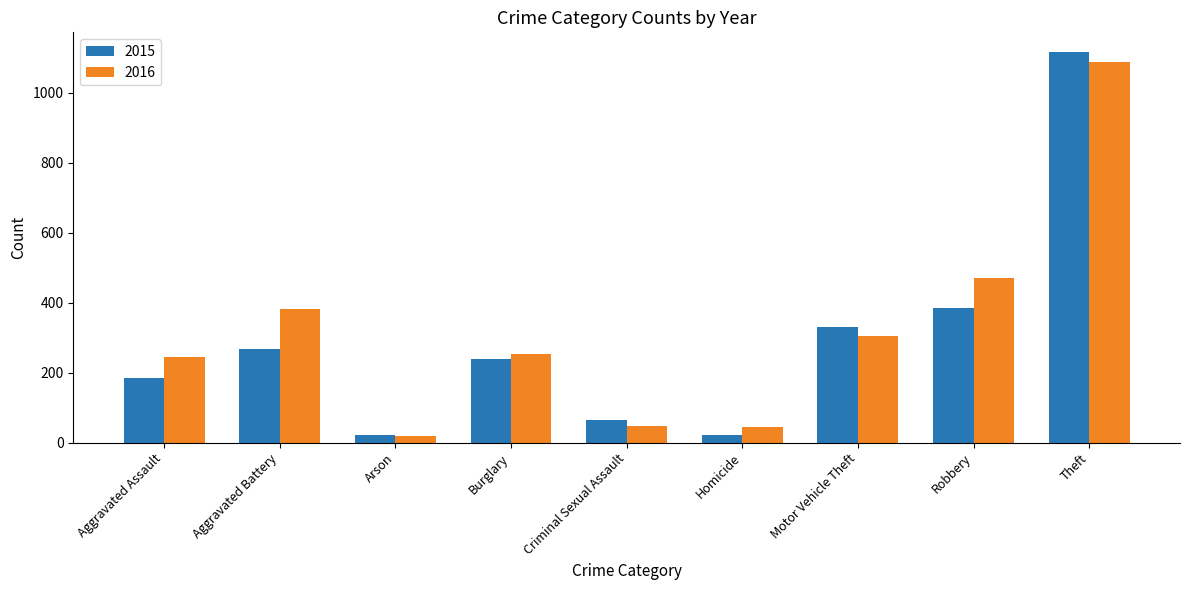

List the series in order of their overall mean, lowest first.

2015, 2016